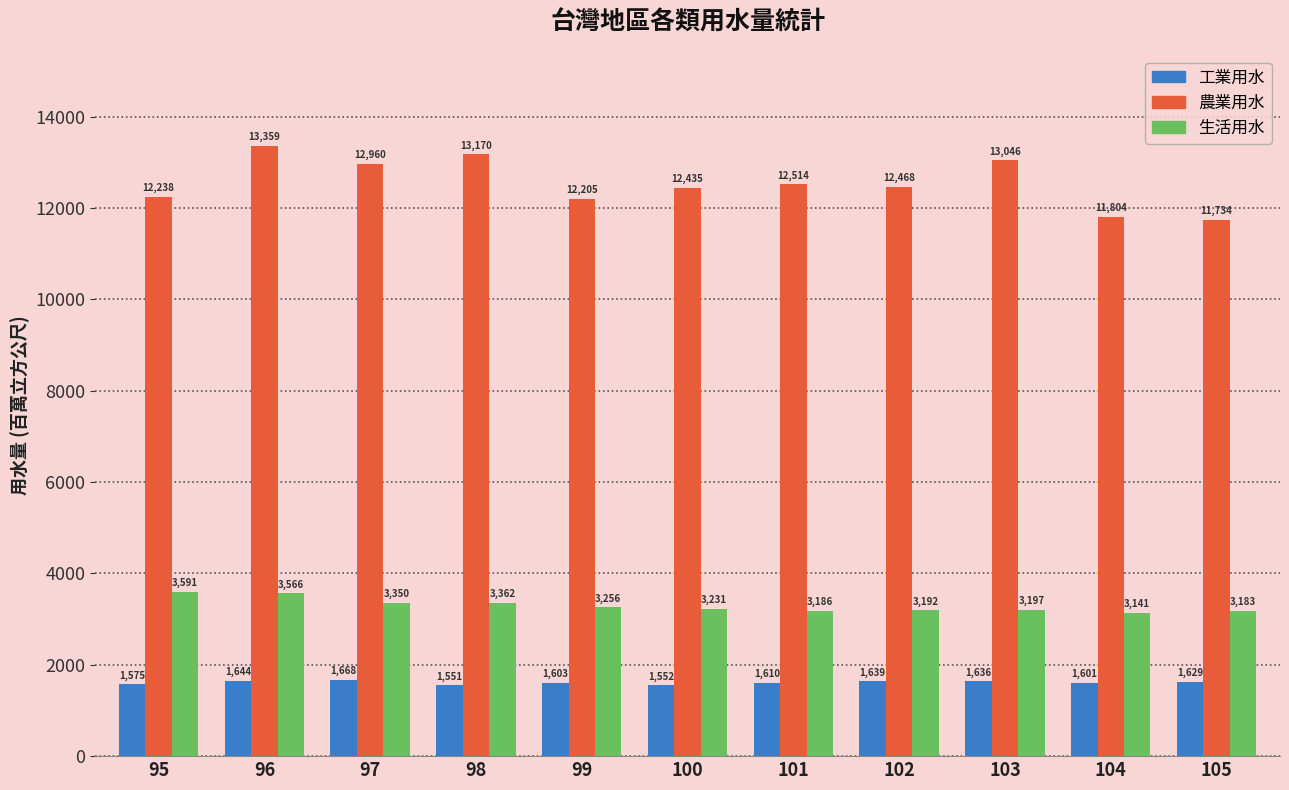

Is it true that 工業用水 equals 1601.0 at 104?

True